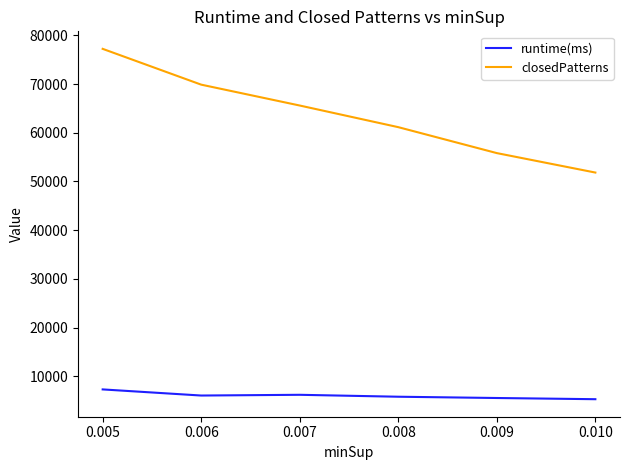

What is the difference between the maximum and second lowest values in the closedPatterns series?

21413